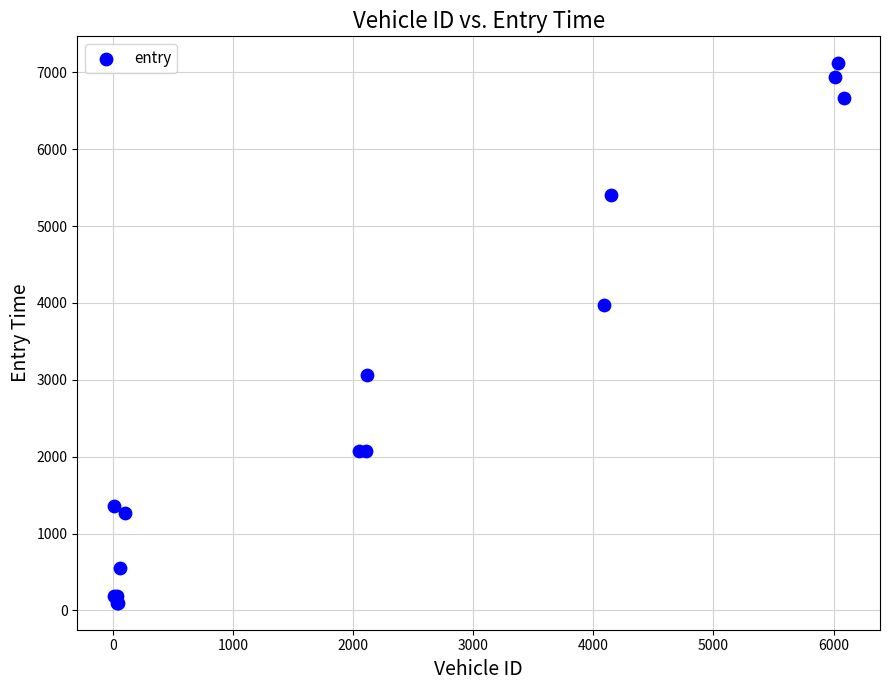

What Y value in the scatter plot is closest to 3608?

3969.7